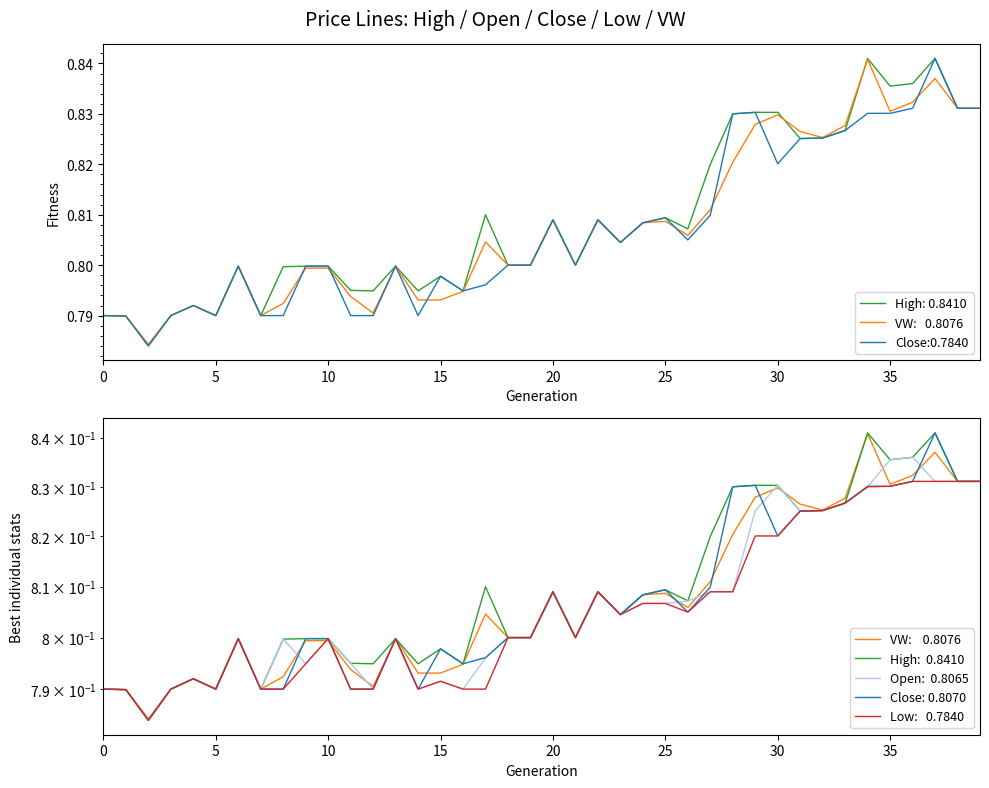

The vw series shows 1.3 at 2023-09-22 14:56:00. True or false?

False